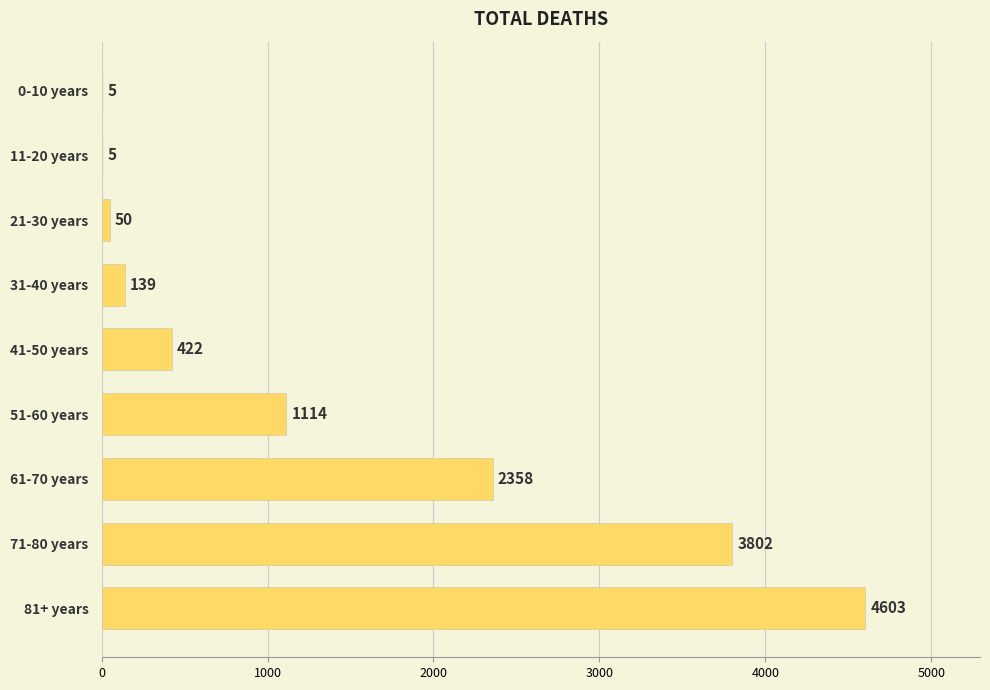

What is the average value?

1389